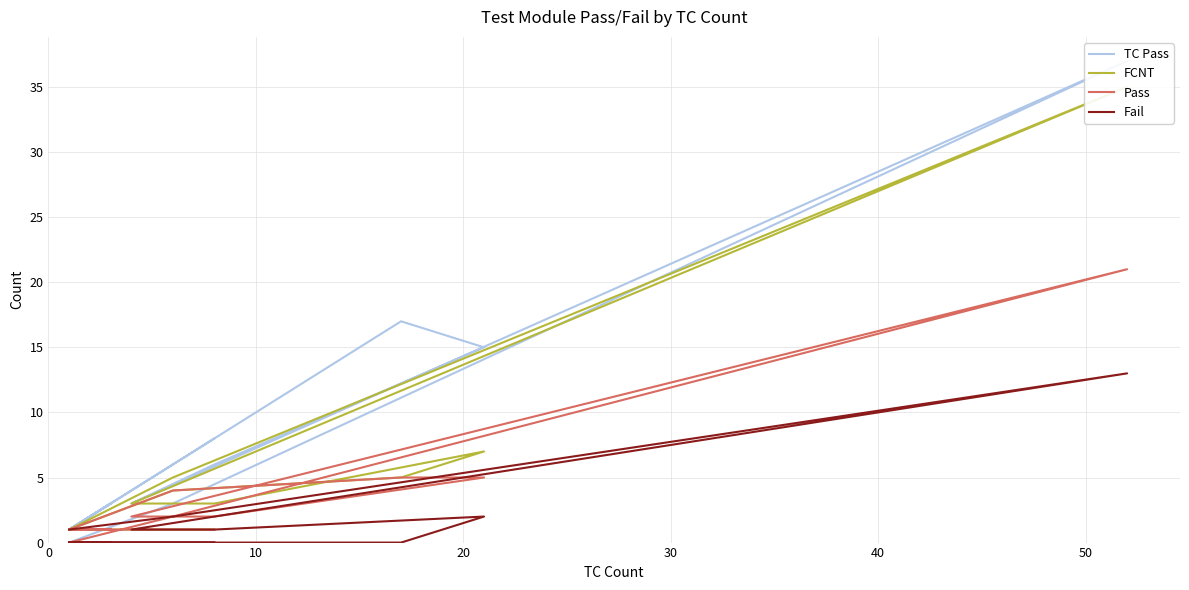

At how many categories does at least one series exceed 12?

3